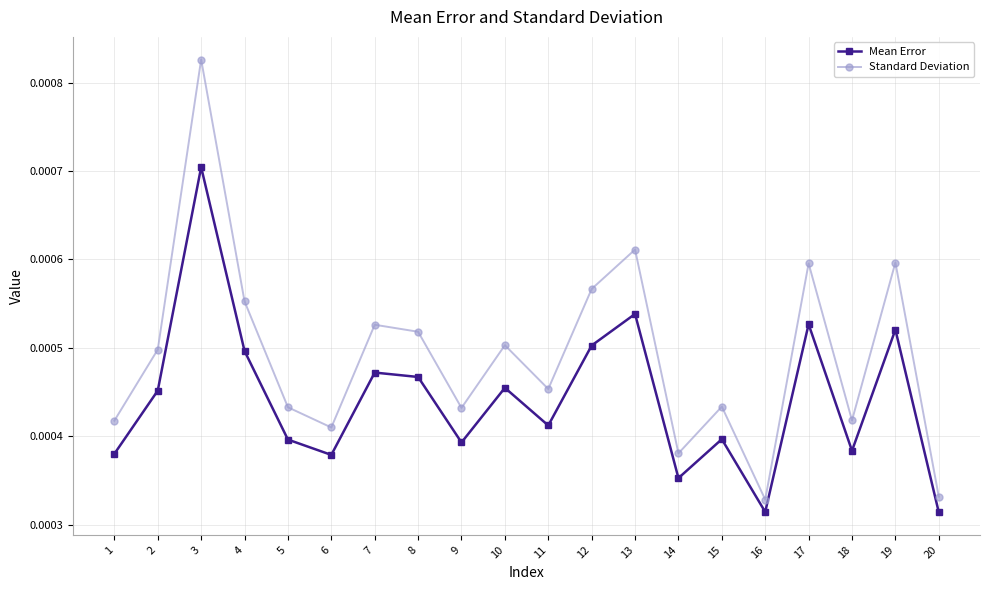

List the series in order of their overall mean, highest first.

Standard Deviation, Mean Error